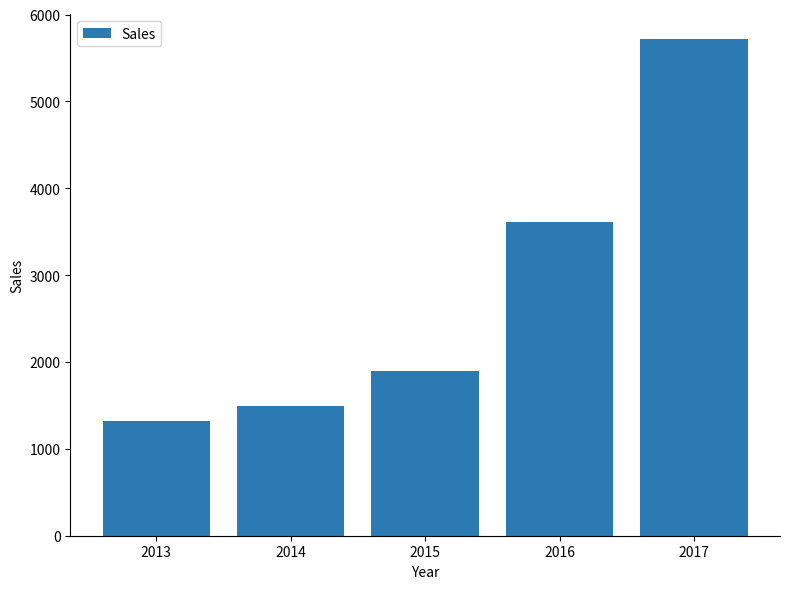

Which label corresponds to the smallest value in the chart?

2013